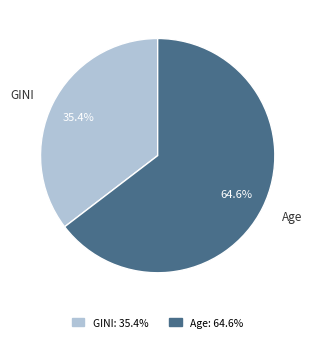

To the nearest percent, what is the difference between the Age and GINI slice percentages?

29%